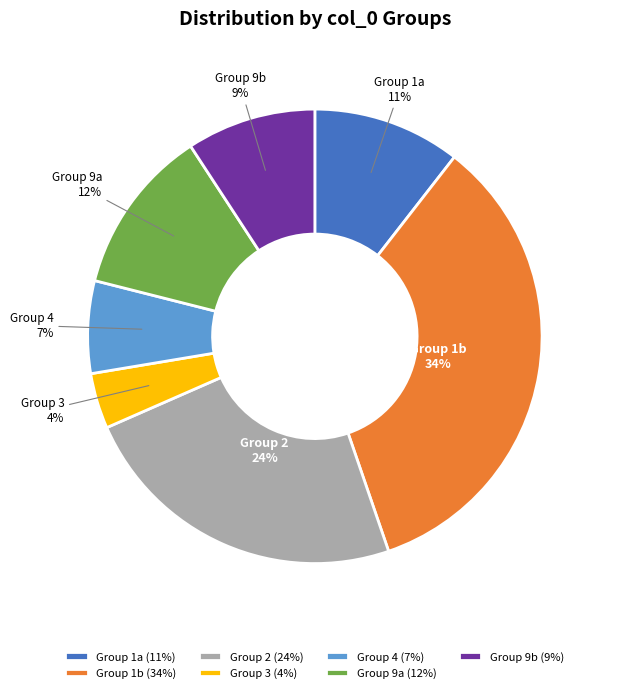

Is it true that 2 is 19% of the pie?

False